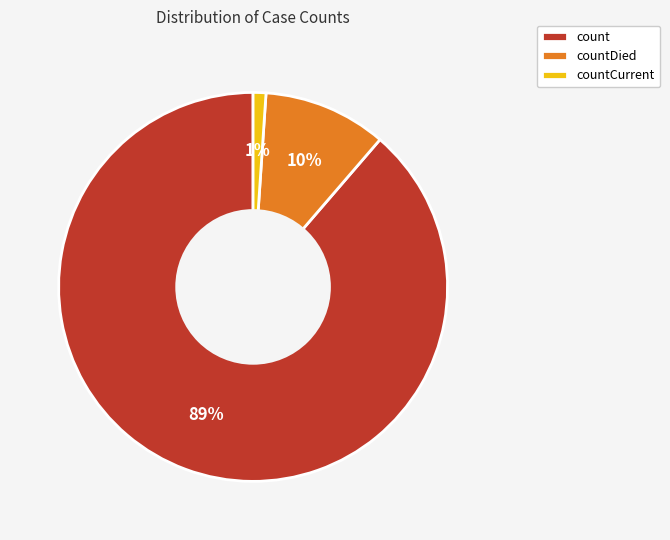

Approximately how many times larger is the value at countDied compared to count?

0.1